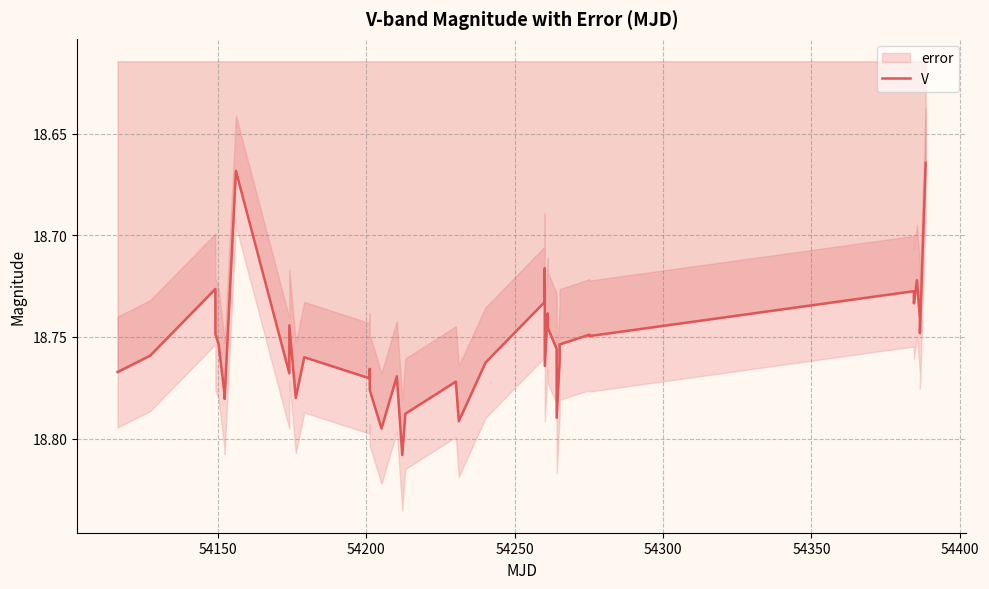

How many lines are shown in the chart?

1